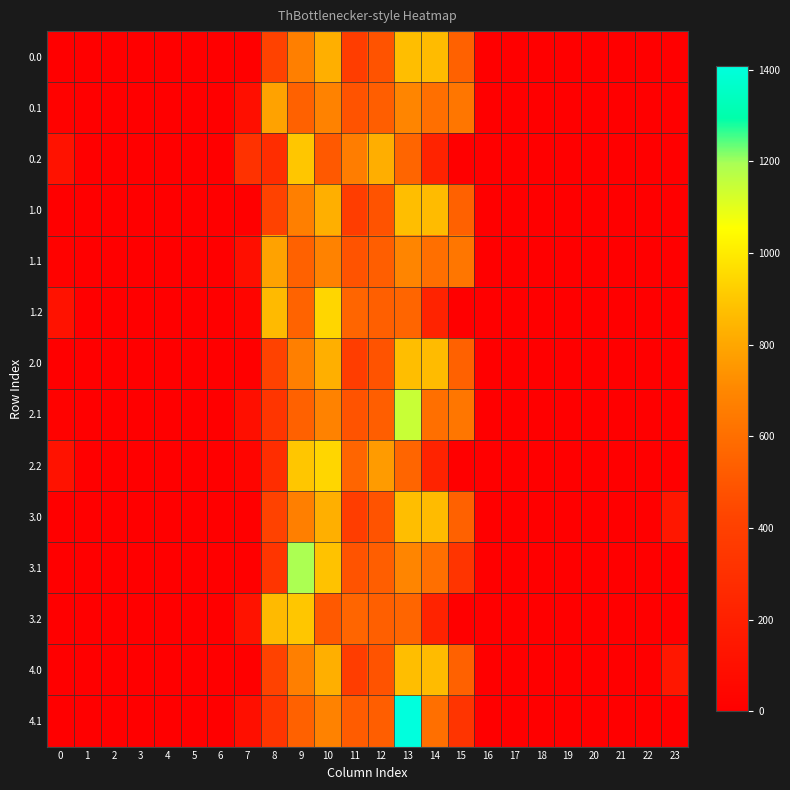

Count the number of categories in the chart.

24